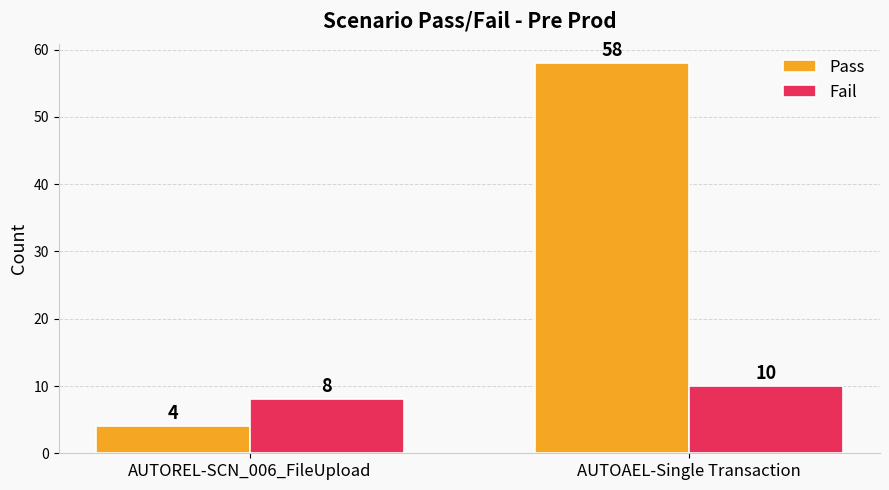

List the labels in order of Fail value, smallest first.

AUTOREL-SCN_006_FileUpload, AUTOAEL-Single Transaction